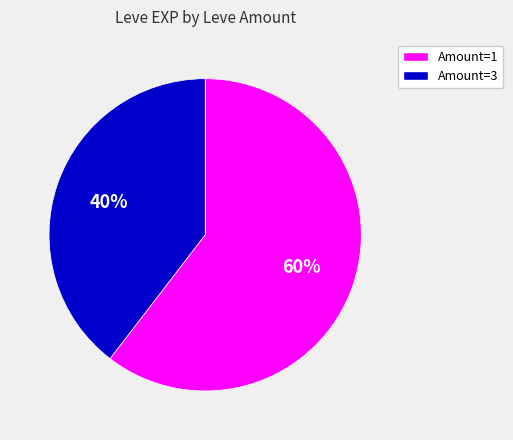

Which has a higher value, Amount=1 or Amount=3?

Amount=1